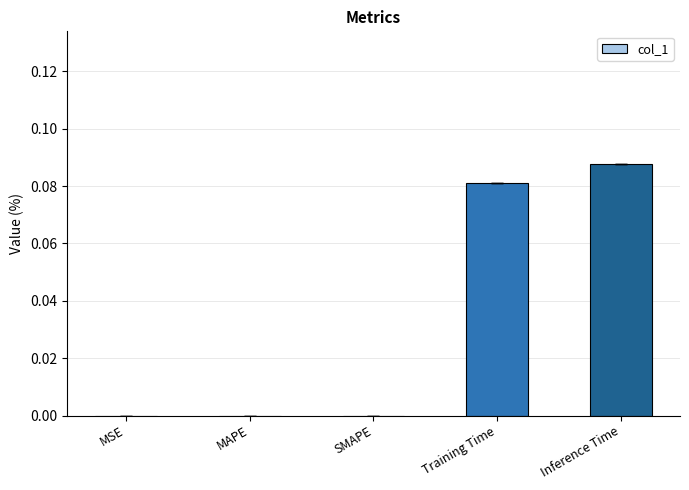

Which category has the highest value across all series?

Inference Time